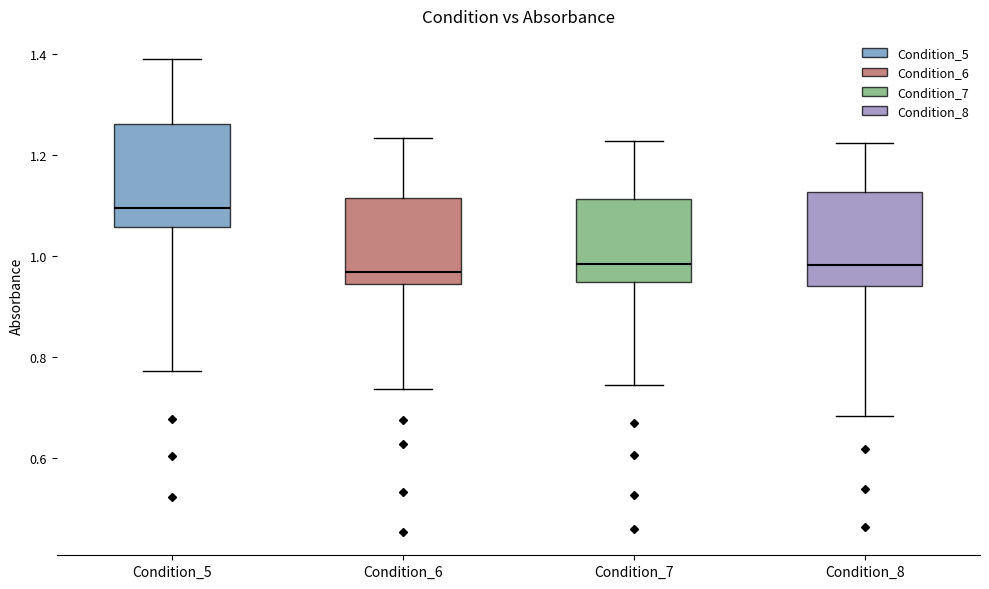

Reading left to right, read every box against the y-axis: the position of its median line, the range the box covers, and the ends of its whiskers. The values are not printed on the chart, so give them approximately, as read against the axis.

Condition_5: median 1.10, box 1.06 to 1.26, whiskers 0.78 to 1.38
Condition_6: median 0.96, box 0.94 to 1.12, whiskers 0.74 to 1.24
Condition_7: median 0.98, box 0.94 to 1.12, whiskers 0.74 to 1.22
Condition_8: median 0.98, box 0.94 to 1.12, whiskers 0.68 to 1.22